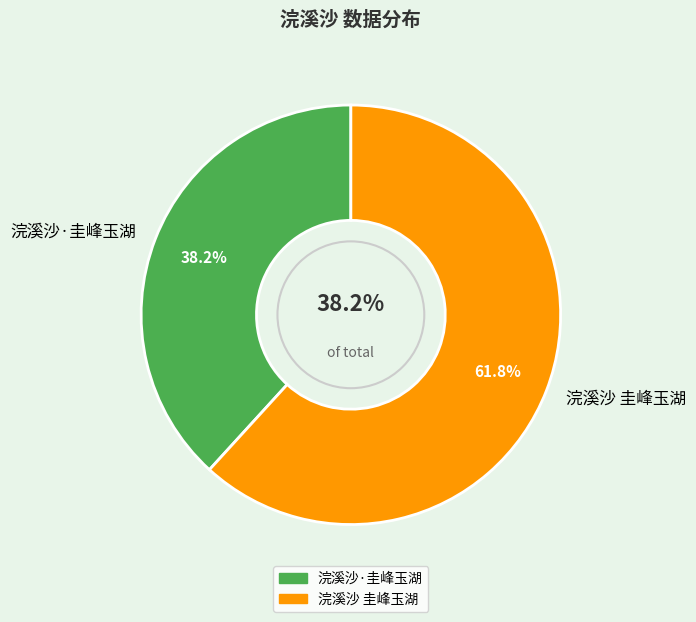

What is the change in value from 浣溪沙·圭峰玉湖 to 浣溪沙 圭峰玉湖?

+152619